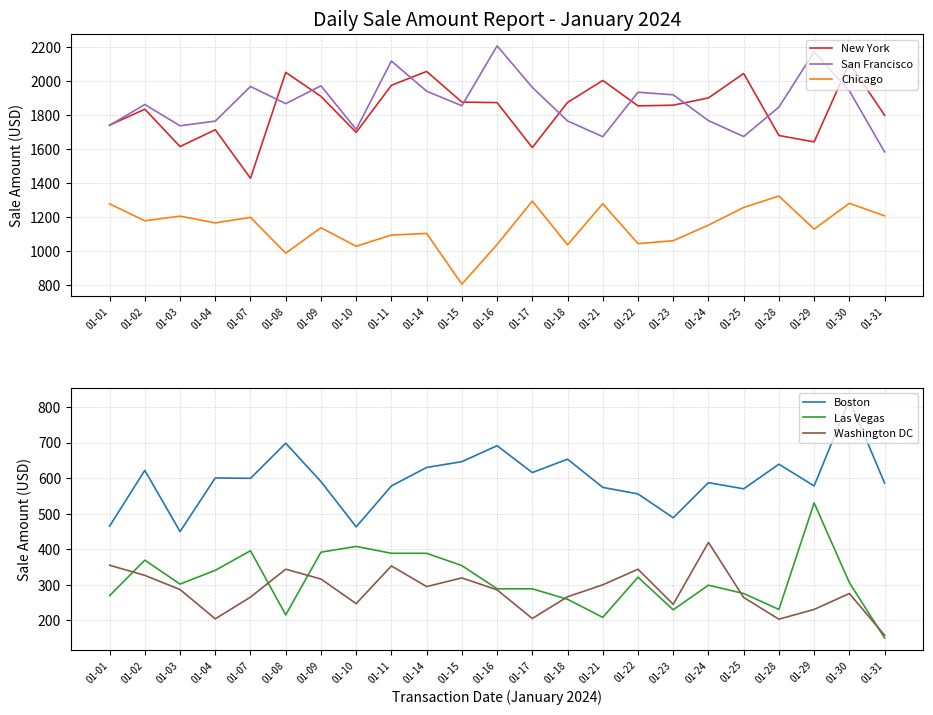

The value of New York at 01-10 is 2451.6. True or false?

False